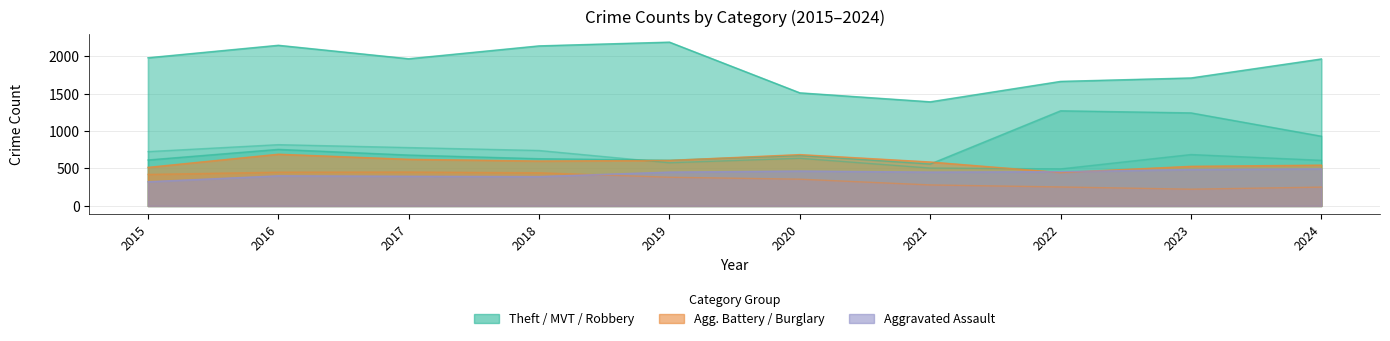

Reading left to right, extract all data points from this chart.

Aggravated Assault: 2015=323	2016=402	2017=396	2018=392	2019=452	2020=466	2021=452	2022=458	2023=486	2024=495
Aggravated Battery: 2015=515	2016=691	2017=623	2018=600	2019=608	2020=686	2021=587	2022=446	2023=529	2024=545
Burglary: 2015=421	2016=451	2017=453	2018=443	2019=383	2020=357	2021=280	2022=253	2023=223	2024=251
Motor Vehicle Theft: 2015=614	2016=756	2017=680	2018=631	2019=611	2020=673	2021=560	2022=1272	2023=1244	2024=932
Robbery: 2015=726	2016=819	2017=780	2018=741	2019=577	2020=637	2021=506	2022=495	2023=687	2024=610
Theft: 2015=1981	2016=2148	2017=1968	2018=2140	2019=2190	2020=1512	2021=1392	2022=1665	2023=1711	2024=1965